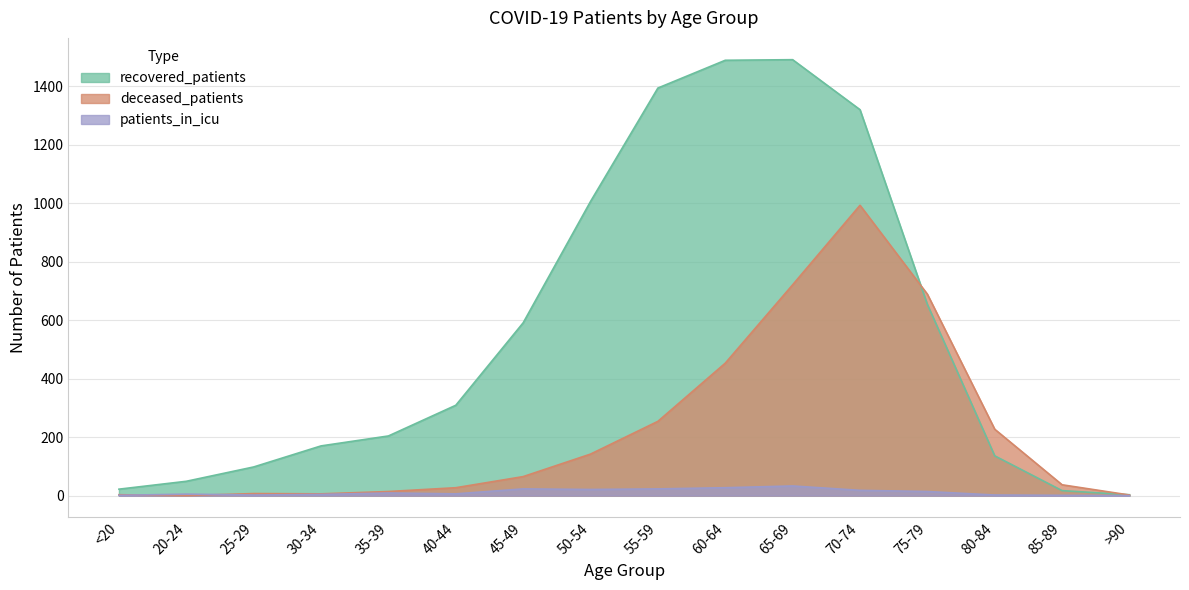

How many data points in patients_in_icu are less than 9?

8